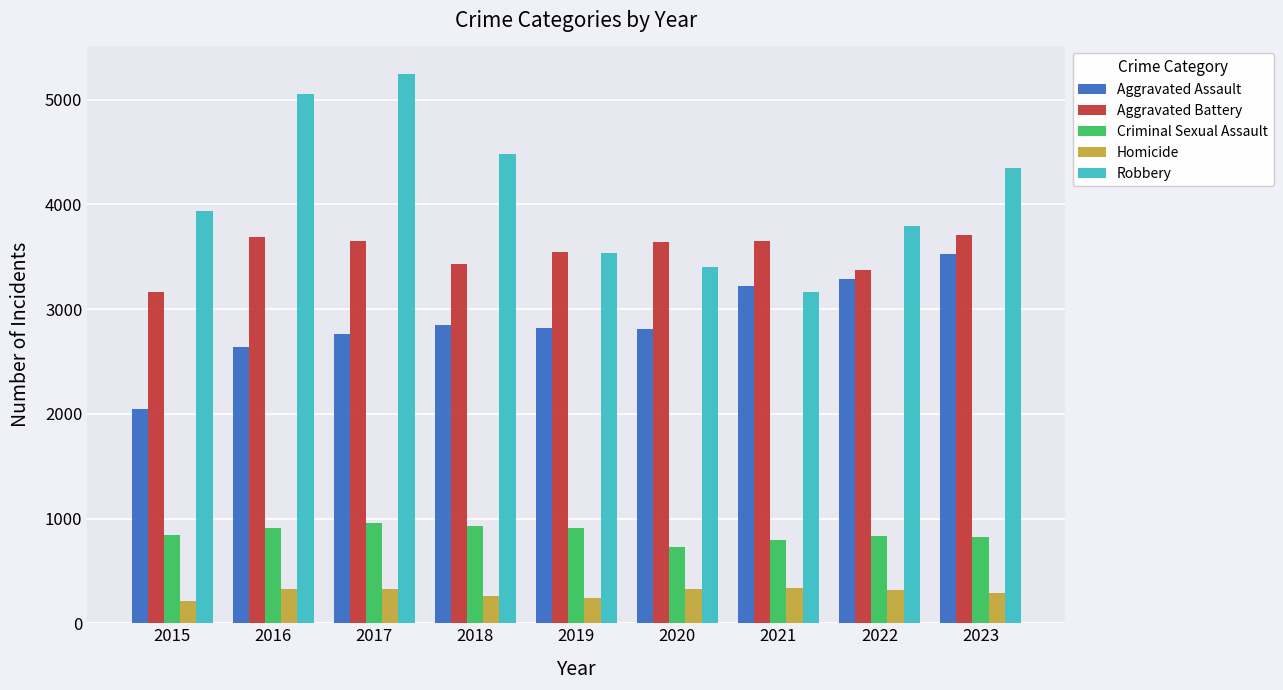

How many values in the Criminal Sexual Assault series are below 843?

4